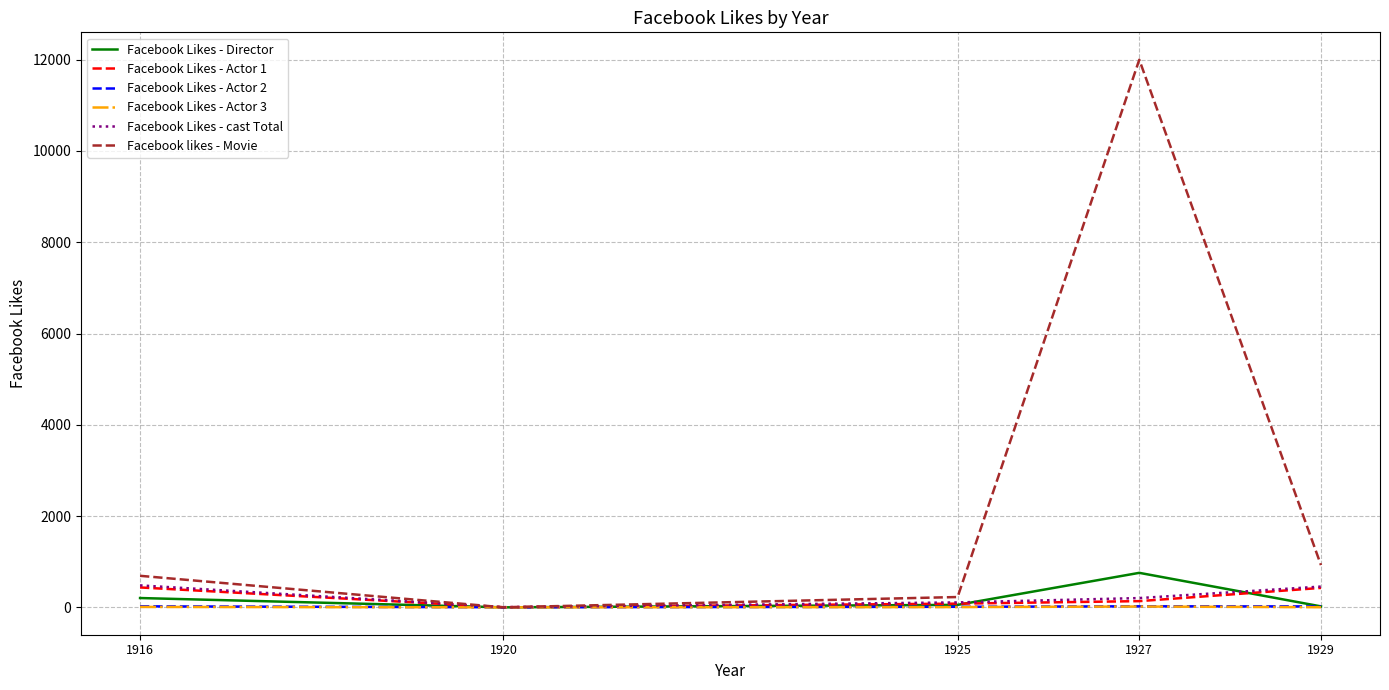

What is the maximum value shown in the chart?

12000